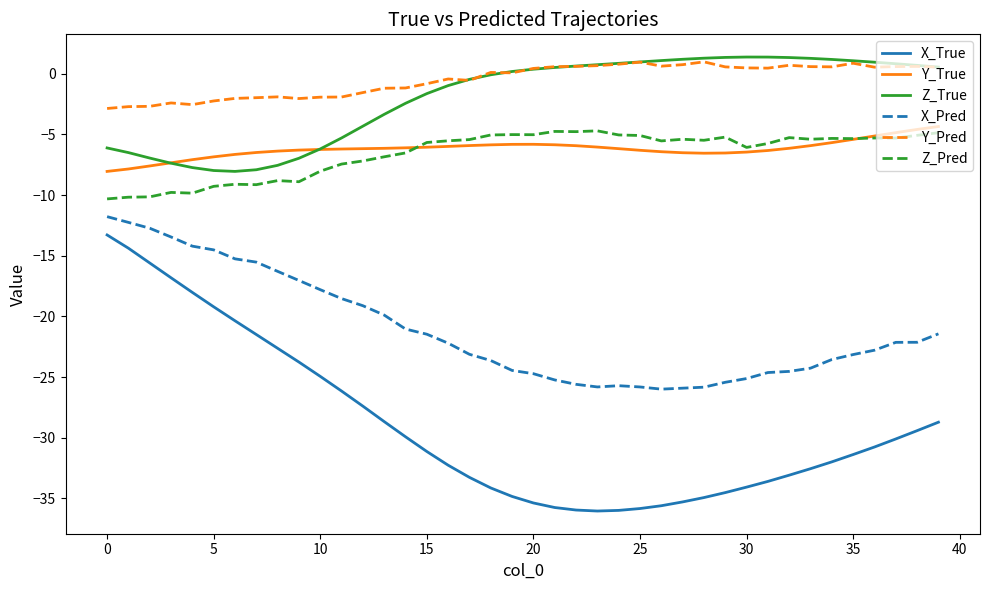

True or false: Z_Pred and X_True cross at least once.

False